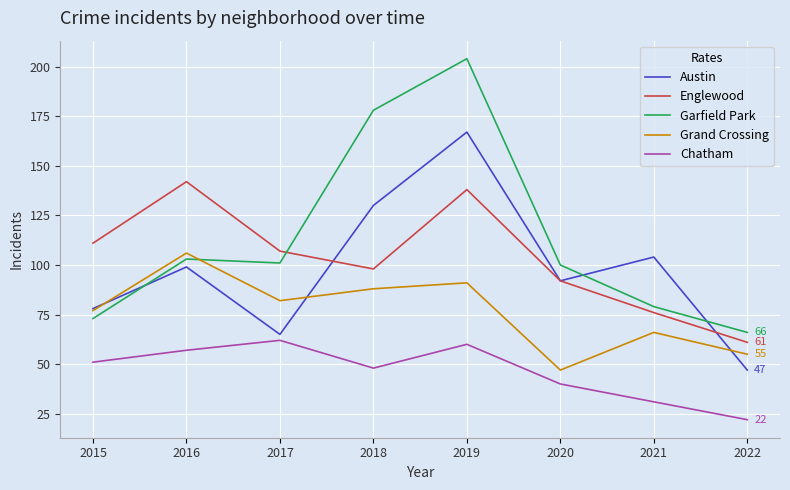

What are all the series names shown in the legend?

Austin, Englewood, Garfield Park, Grand Crossing, Chatham